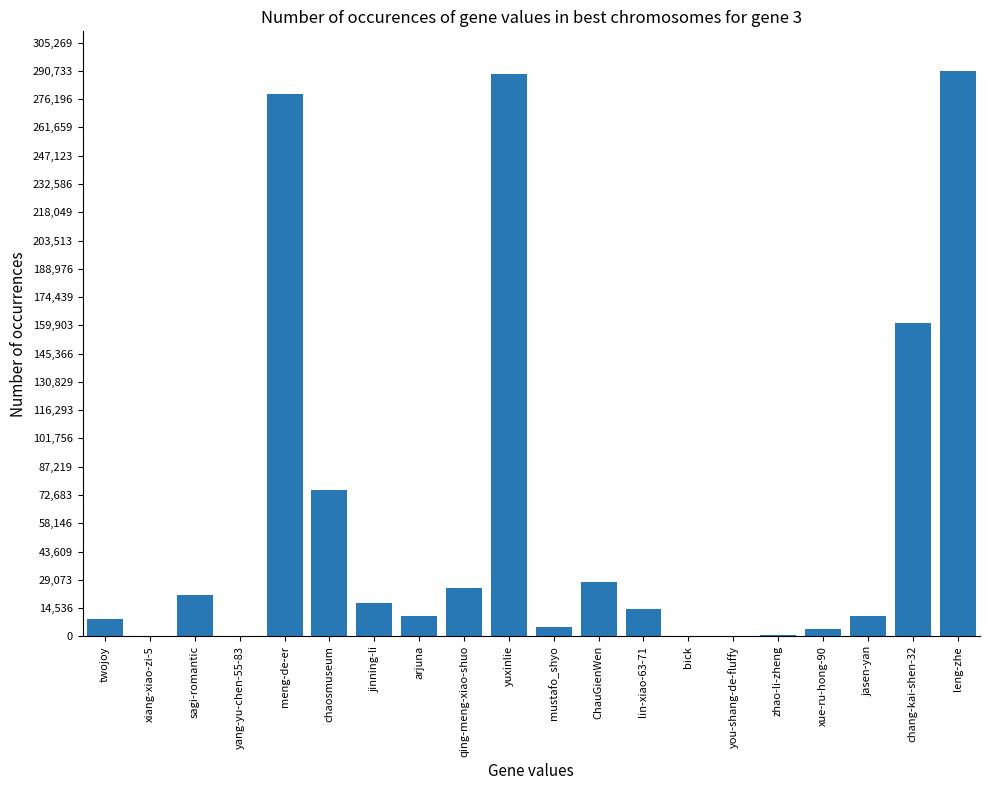

Is it true that the value at xiang-xiao-zi-5 is 35?

True